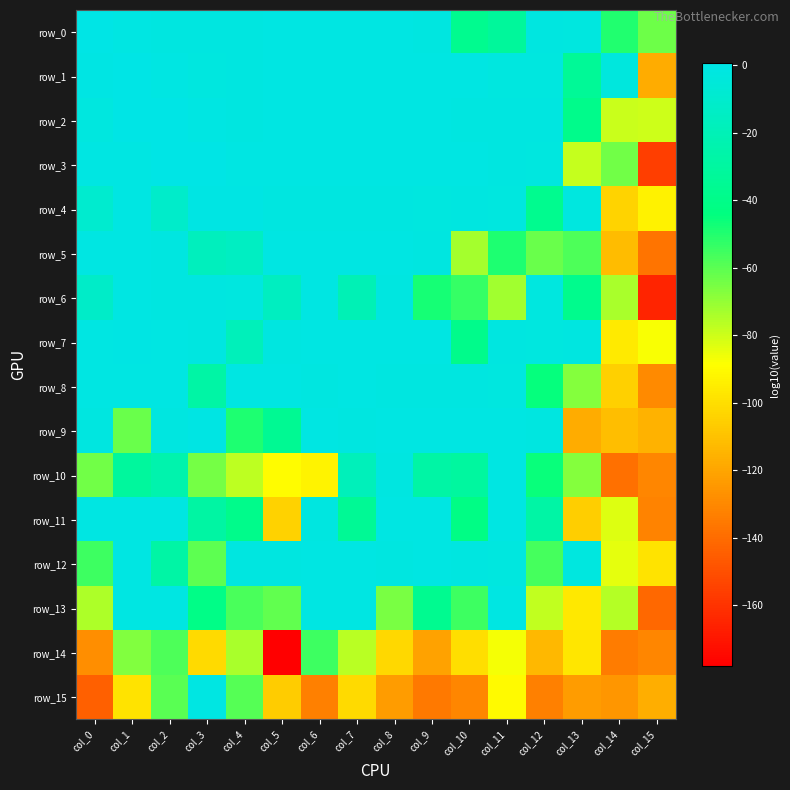

Which series has the largest range (max minus min)?

row_6